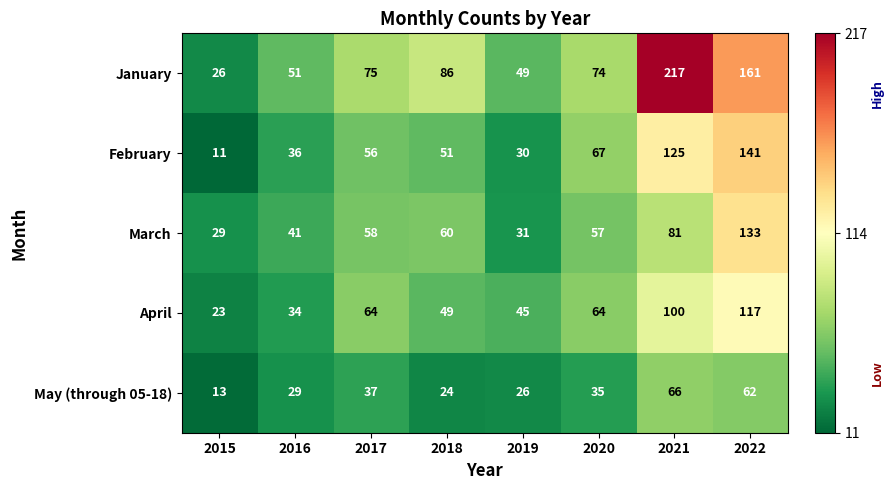

Which series changed the most between 2018 and 2020?

February